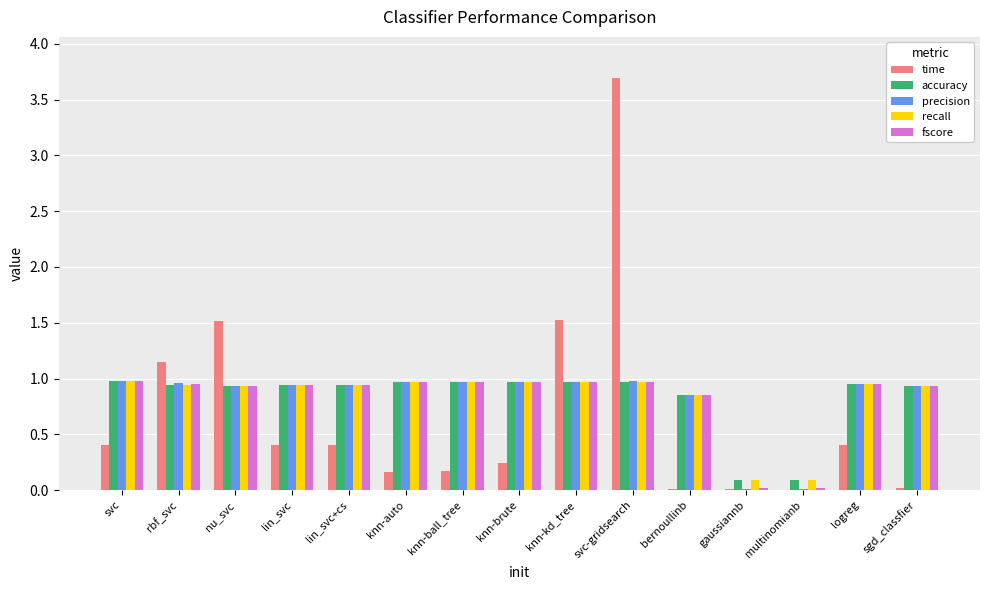

Which series changed the most between rbf_svc and lin_svc?

time